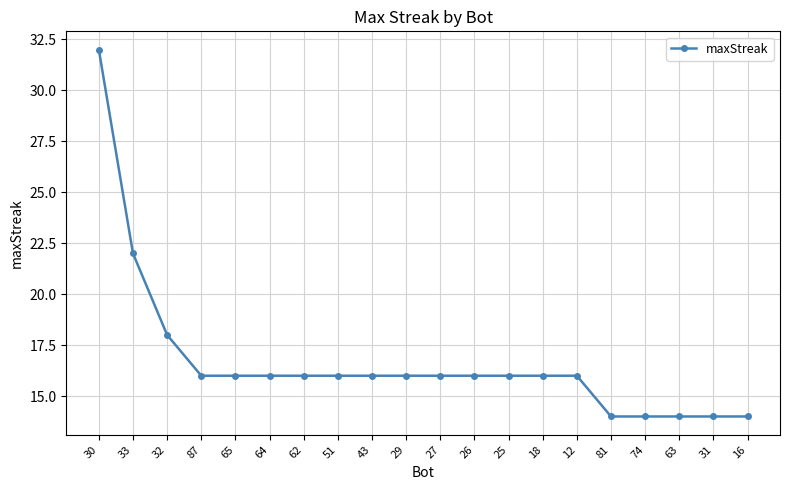

Reading left to right, extract all data points from this chart.

30=32	33=22	32=18	87=16	65=16	64=16	62=16	51=16	43=16	29=16	27=16	26=16	25=16	18=16	12=16	81=14	74=14	63=14	31=14	16=14